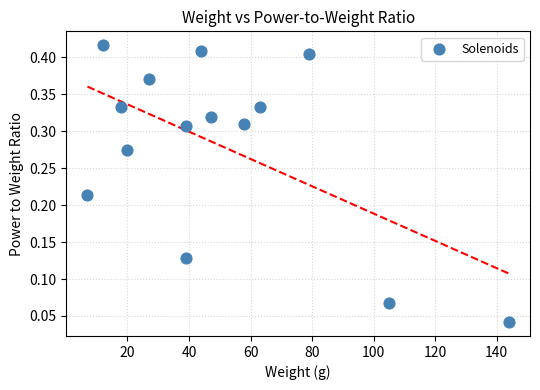

What is the range of X values (max minus min)?

137.0